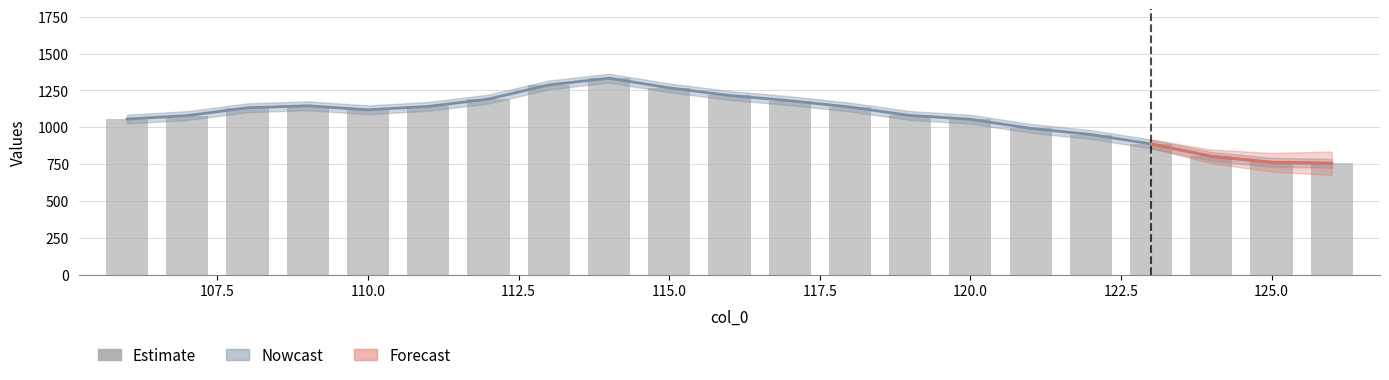

How many data points are above 1119?

11